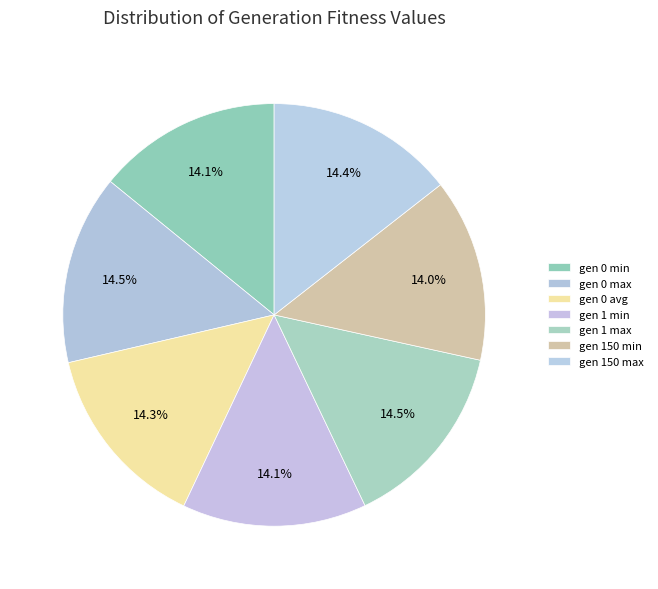

Does any single category account for the majority?

No